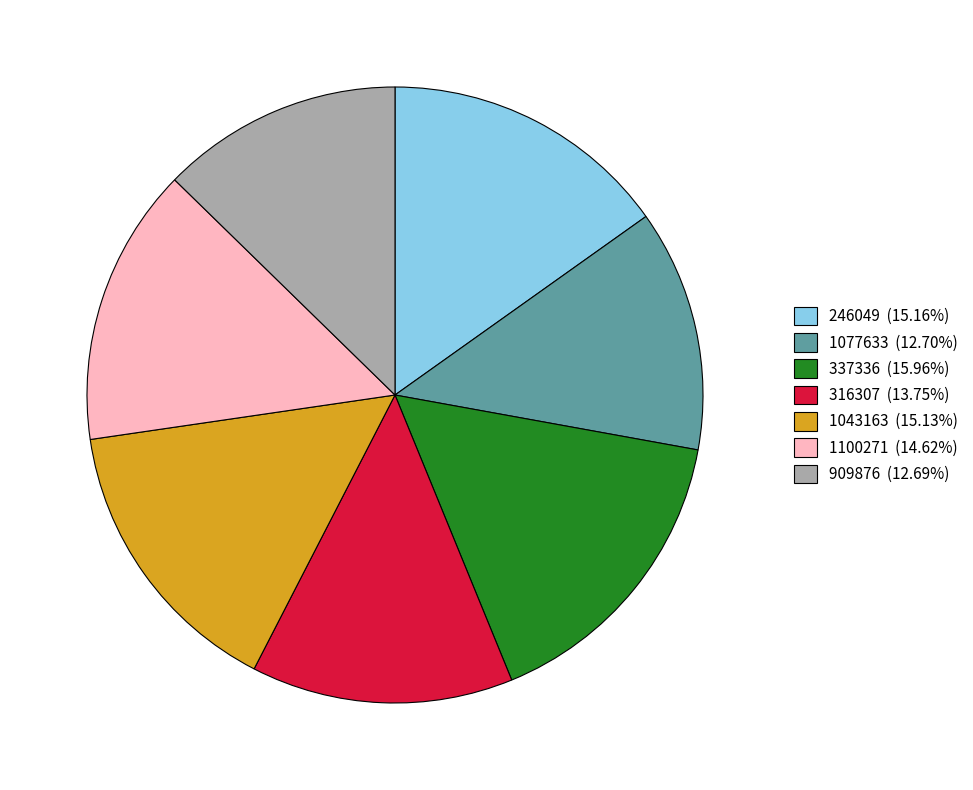

Is the sum of 316307 and 246049 greater than half?

No